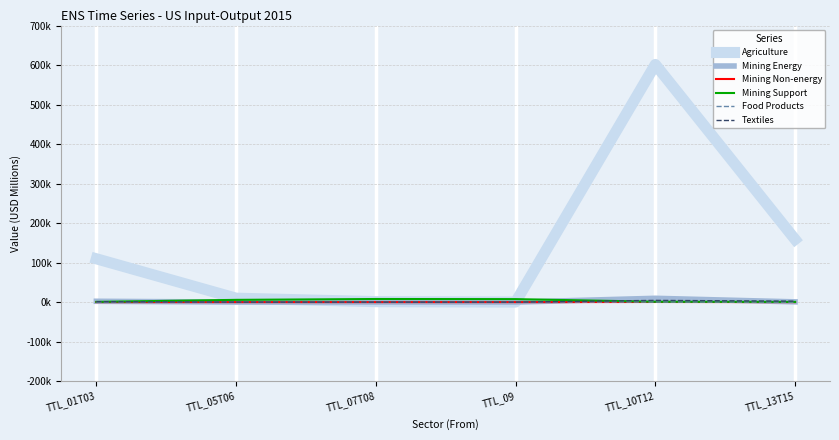

Which series changed the most between TTL_05T06 and TTL_10T12?

Agriculture